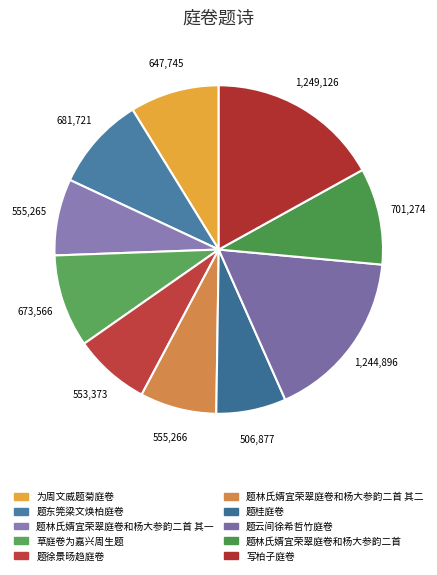

Rank the categories by value from lowest to highest.

题桂庭卷, 题徐景旸趋庭卷, 题林氏婿宜荣翠庭卷和杨大参韵二首 其一, 题林氏婿宜荣翠庭卷和杨大参韵二首 其二, 为周文威题菊庭卷, 草庭卷为嘉兴周生题, 题东筦梁文焕柏庭卷, 题林氏婿宜荣翠庭卷和杨大参韵二首, 题云间徐希哲竹庭卷, 写柏子庭卷